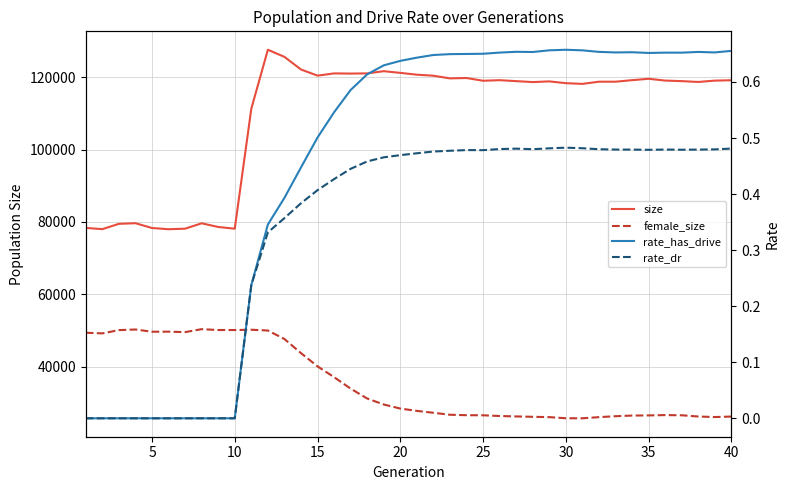

How many interior local peaks does the size series have?

10